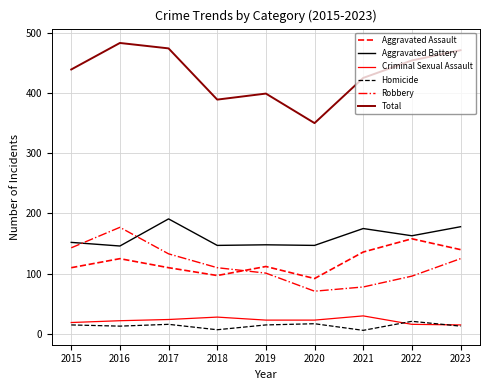

True or false: Total has a value of 244 at 2015.

False